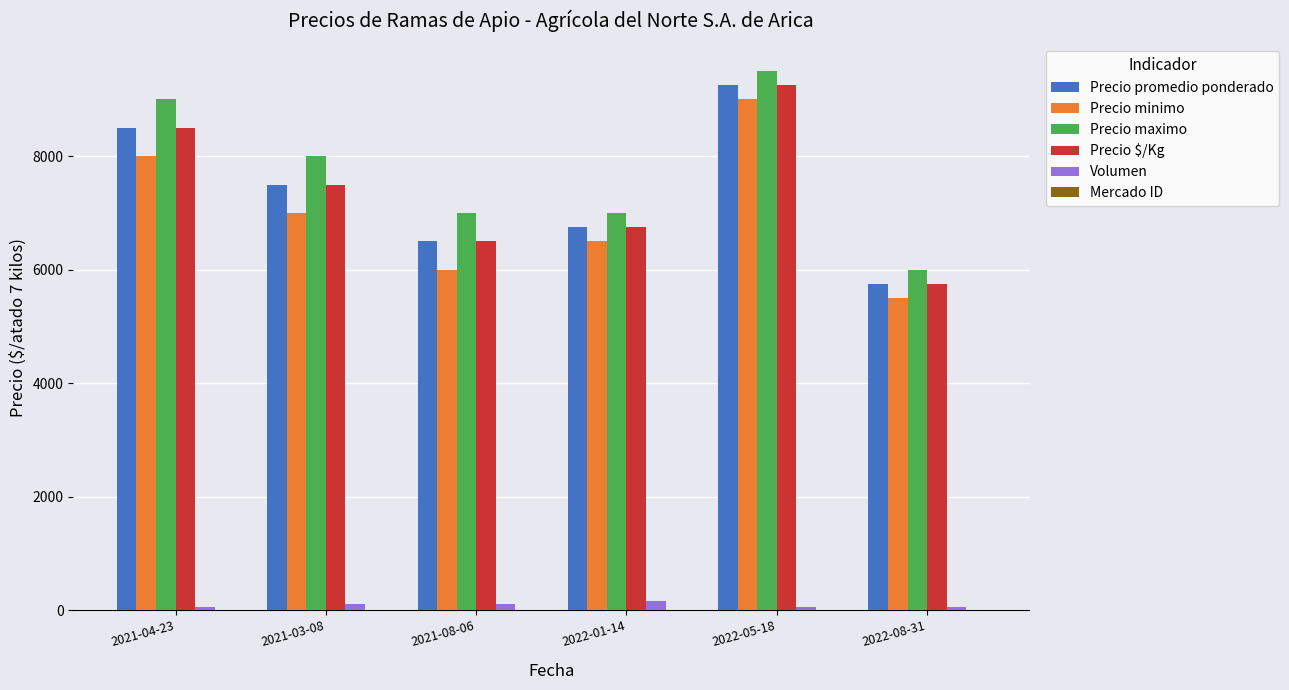

Is it true that Precio maximo equals 3597 at 2022-01-14?

False